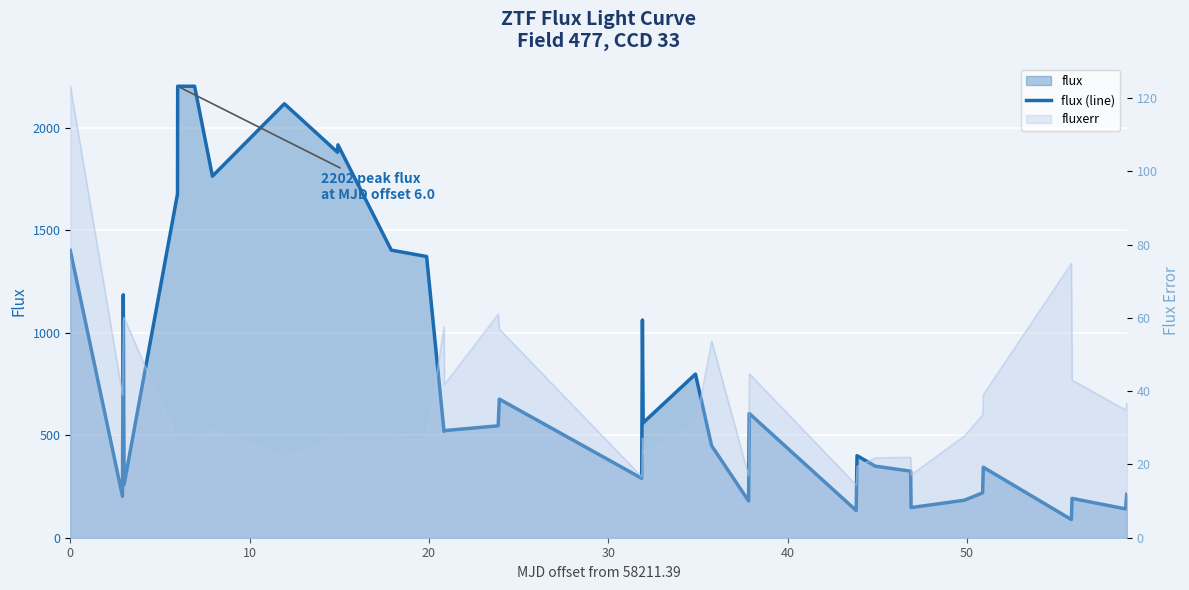

The value at 21 is 172.5. True or false?

False